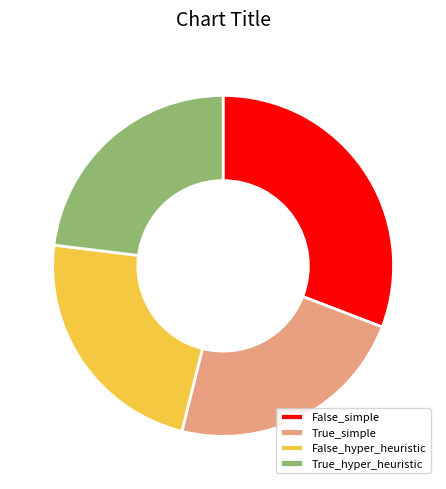

True or false: True_simple accounts for 31% of the total.

False